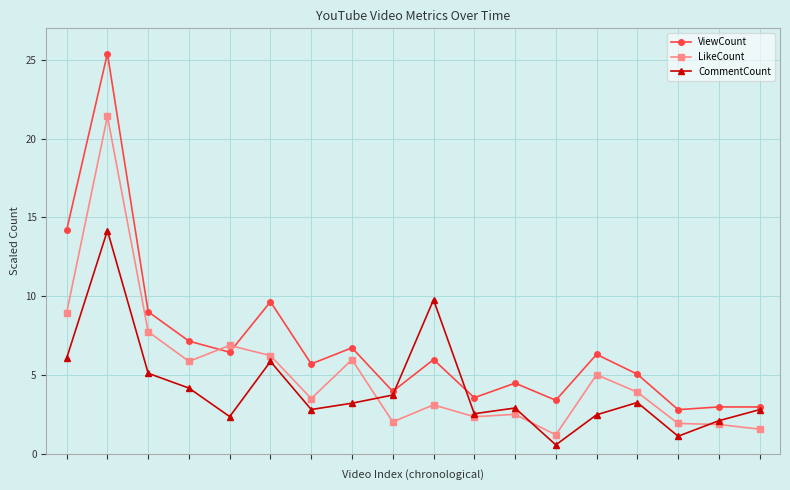

Which series has the widest spread of values?

ViewCount